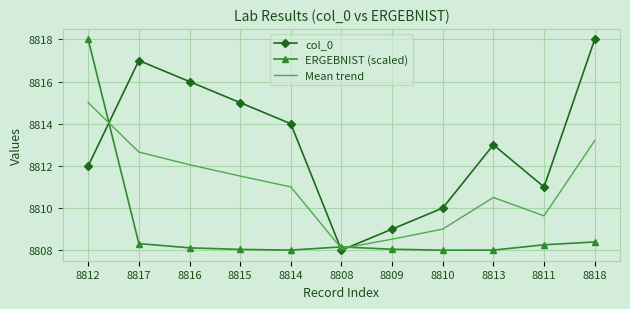

List the series in order of their overall mean, lowest first.

ERGEBNIST (scaled), Mean trend, col_0